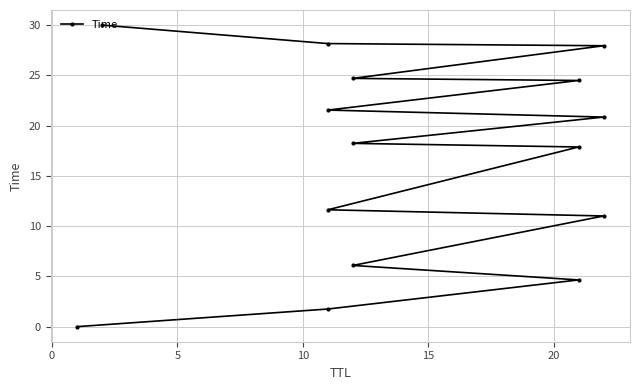

The chart shows a value of 9.3 at 14. True or false?

False